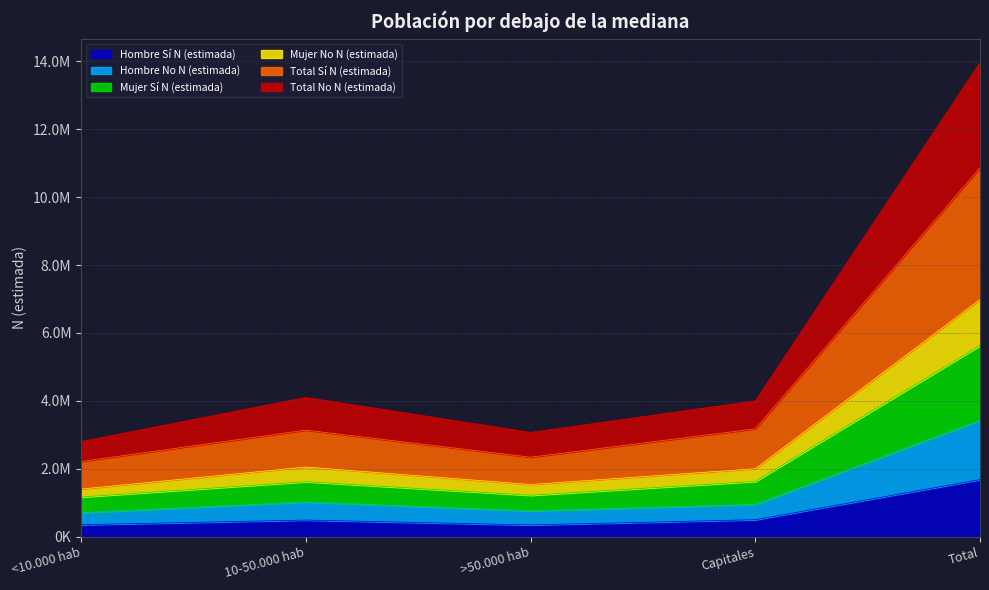

Does the chart have visible grid lines?

Yes